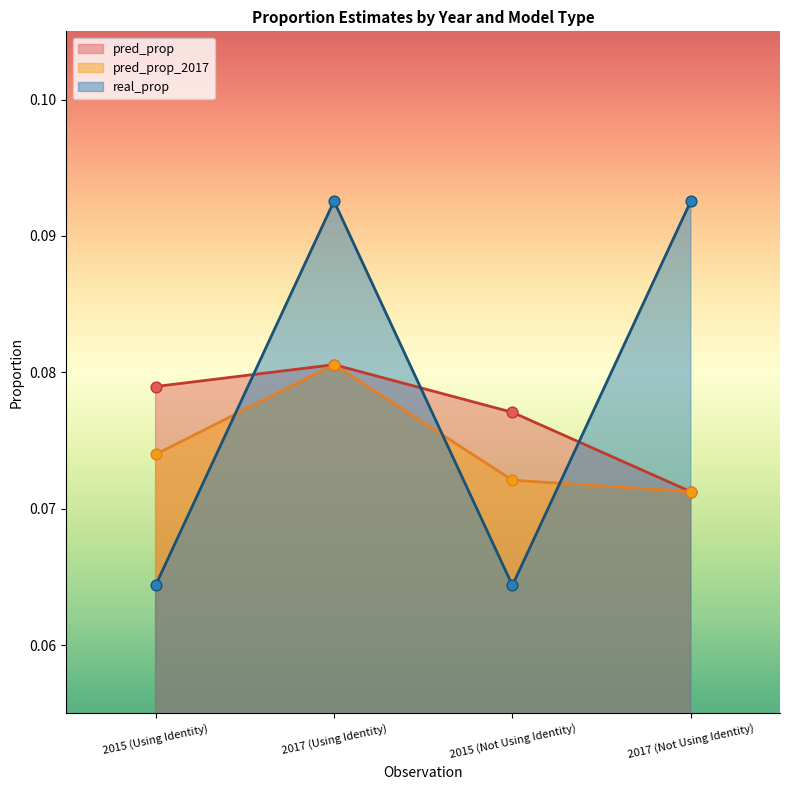

Is the value of pred_prop_2017 at 2017 (Using Identity) greater than the value of pred_prop at 2017 (Not Using Identity)?

Yes